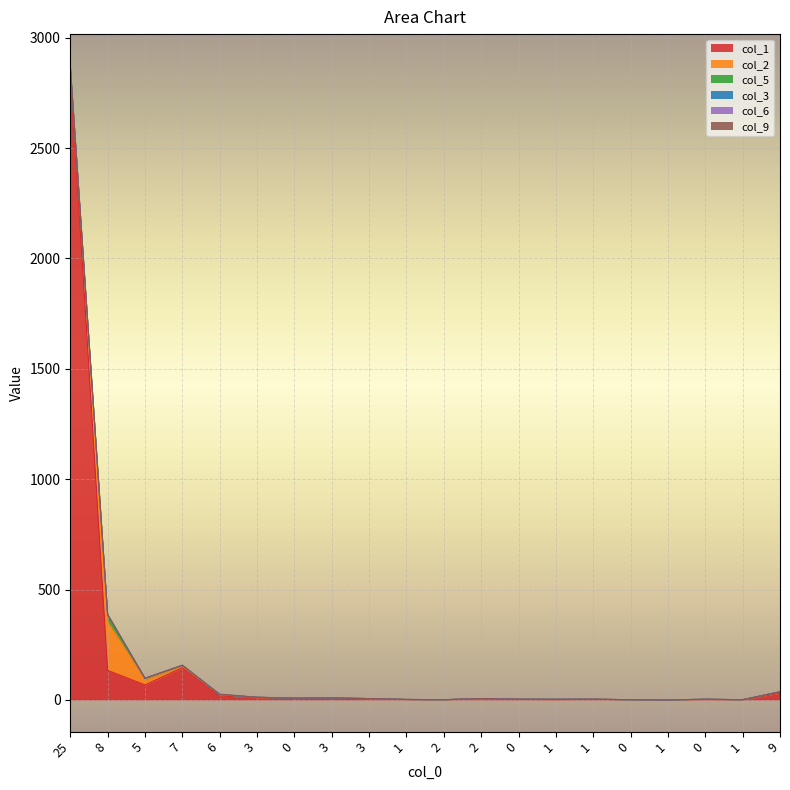

Which has a higher value, 9 or 0?

9